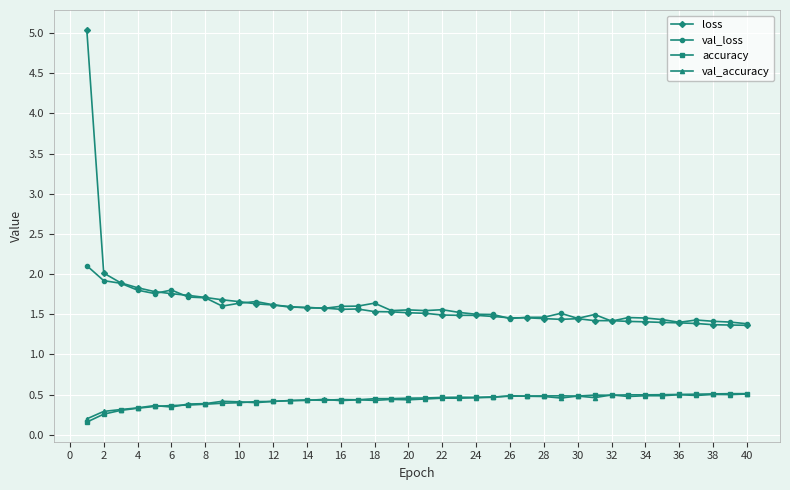

What are all the series names shown in the legend?

loss, val_loss, accuracy, val_accuracy